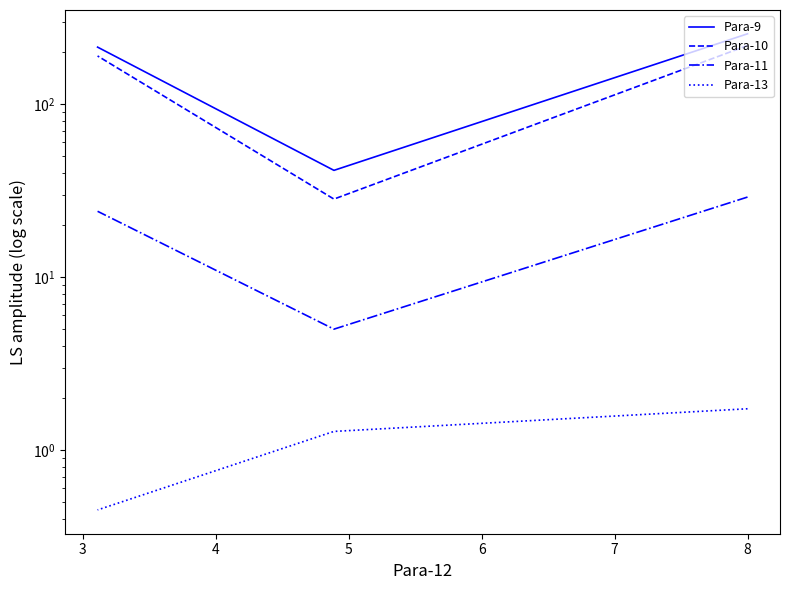

What is the sum of the Para-13 values at 4 and 3?

1.7